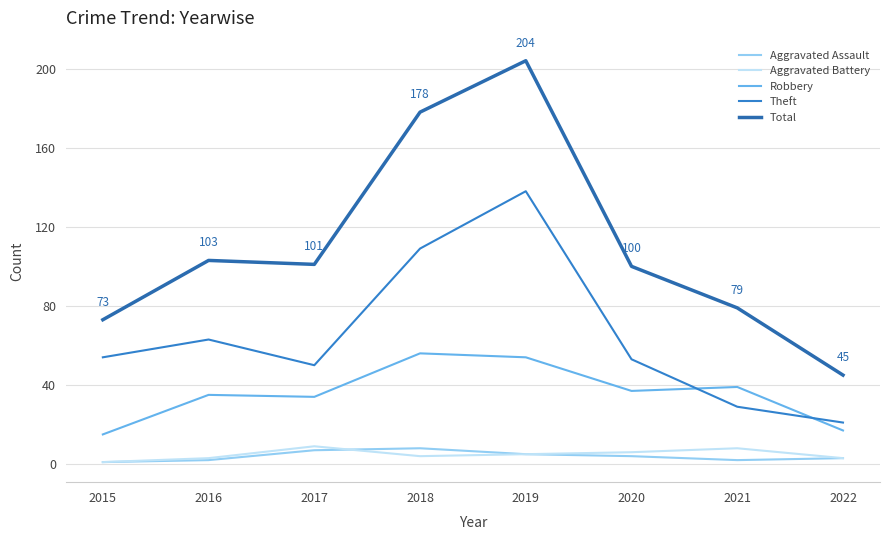

What is the total value across all series at 2016?

206